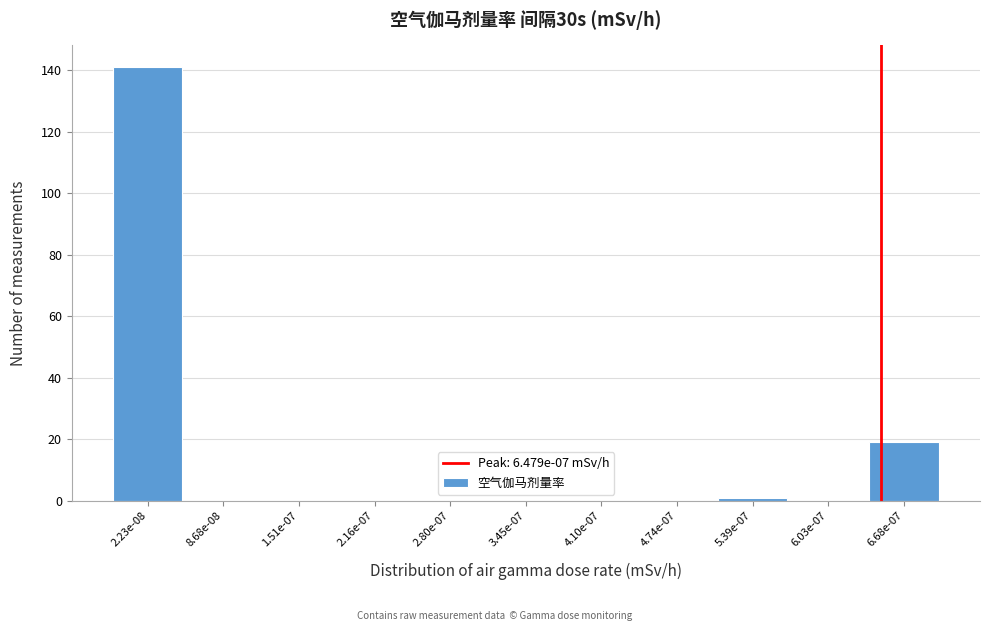

Reading left to right, extract all data points from this chart.

2.23e-08=141	8.68e-08=0	1.51e-07=0	2.16e-07=0	2.80e-07=0	3.45e-07=0	4.10e-07=0	4.74e-07=0	5.39e-07=1	6.03e-07=0	6.68e-07=19